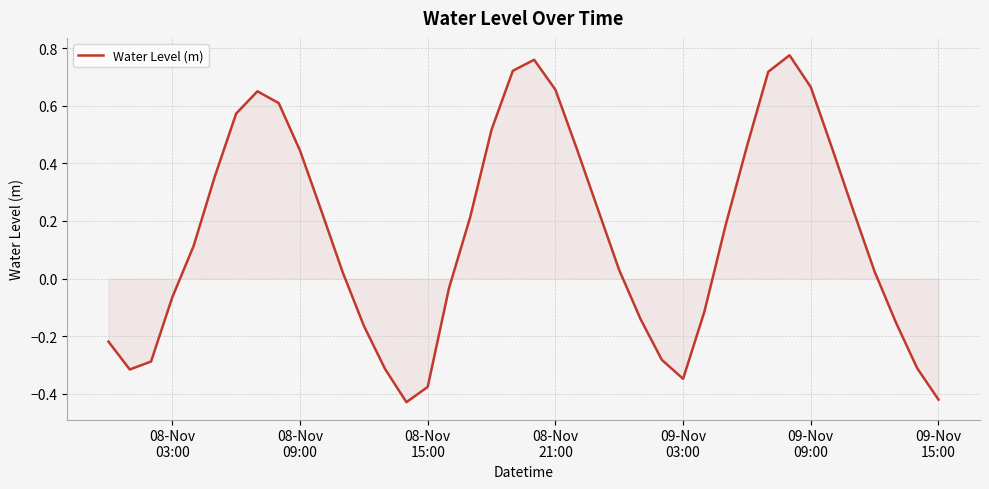

What is the difference between the maximum and minimum values?

1.2